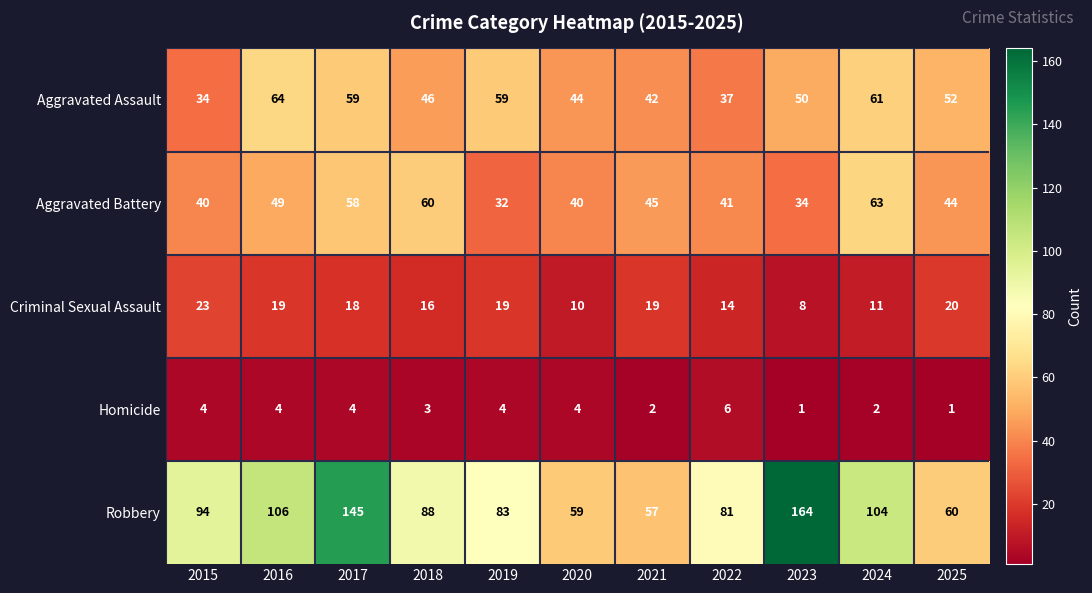

What is the difference between the highest and lowest values at 2025?

59